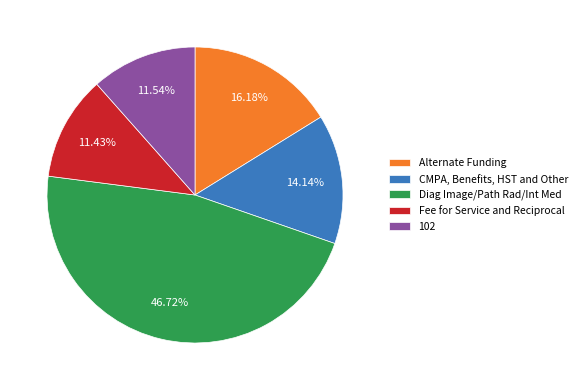

Count the number of slices in the pie.

5